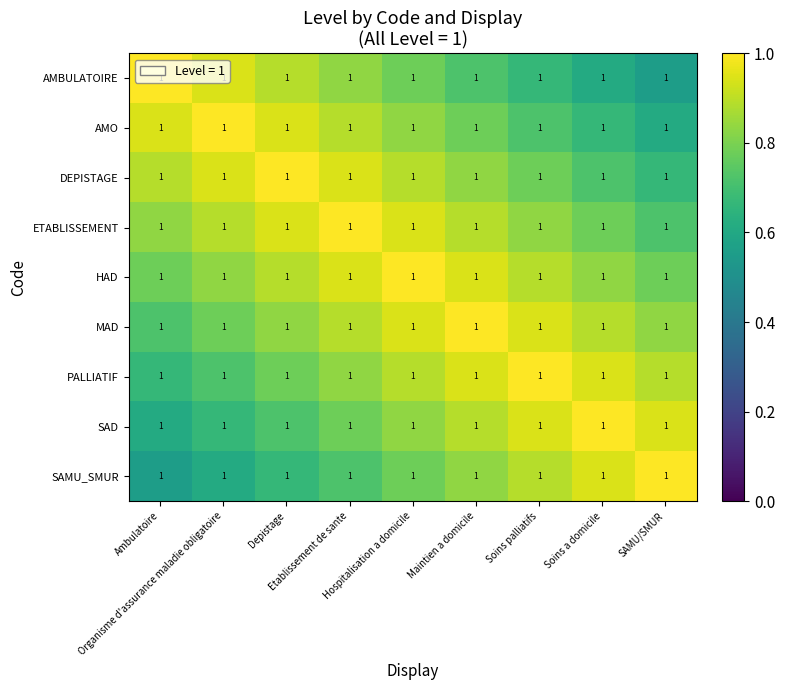

At SAMU/SMUR, list the series in order from smallest to largest.

AMBULATOIRE, AMO, DEPISTAGE, ETABLISSEMENT, HAD, MAD, PALLIATIF, SAD, SAMU_SMUR